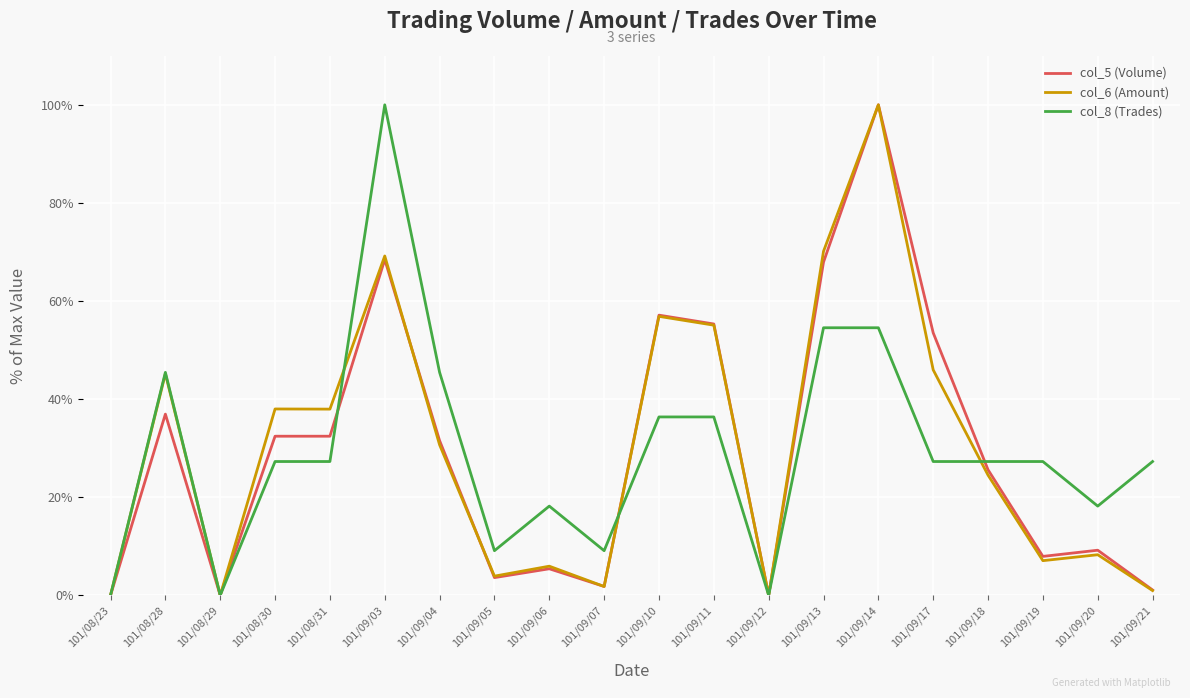

What is the difference between the highest and lowest values at 101/09/20?

9.9